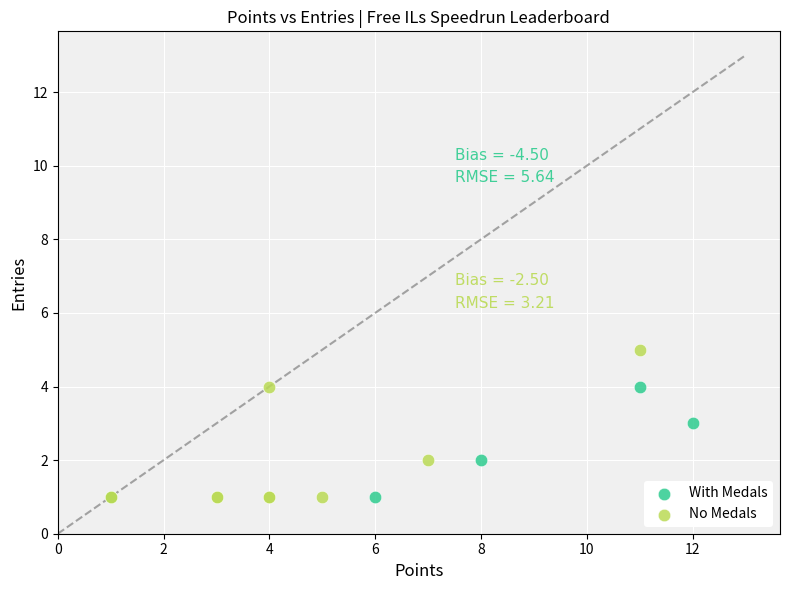

Which series has the widest spread of Y values?

No Medals